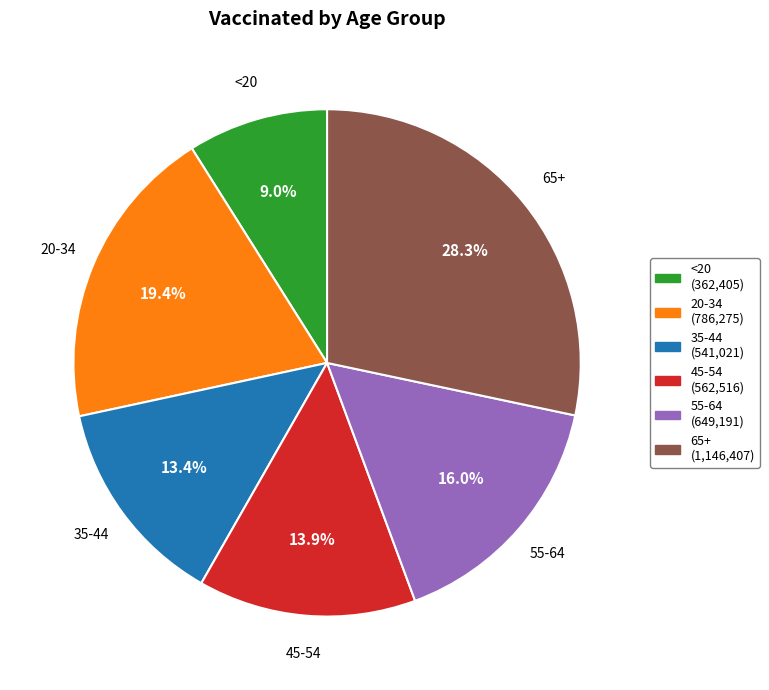

Approximately how many times larger is the value at 55-64 compared to 65+?

0.6